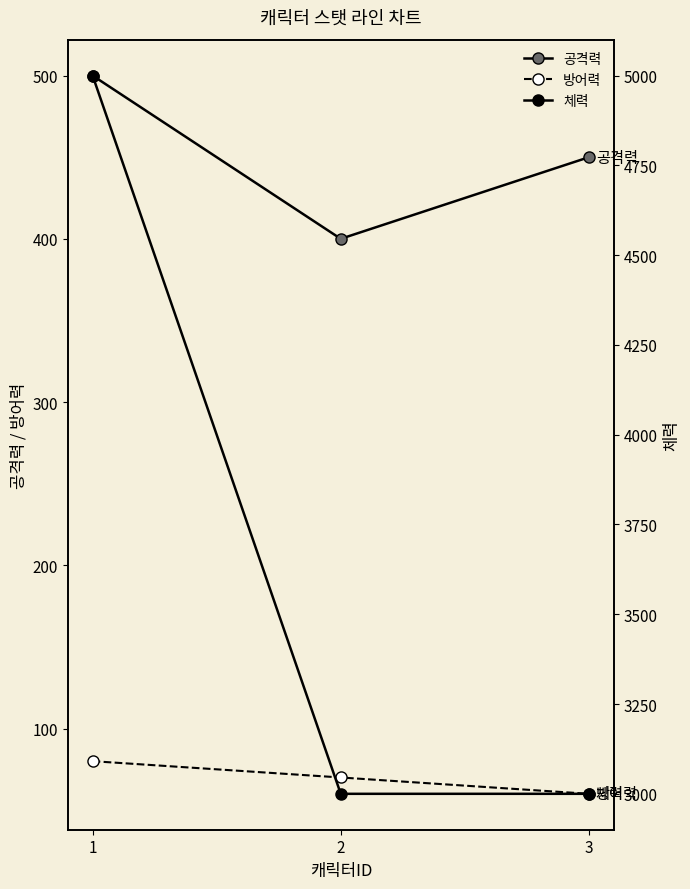

What is the value of the 방어력 point at the 2nd from the left?

70